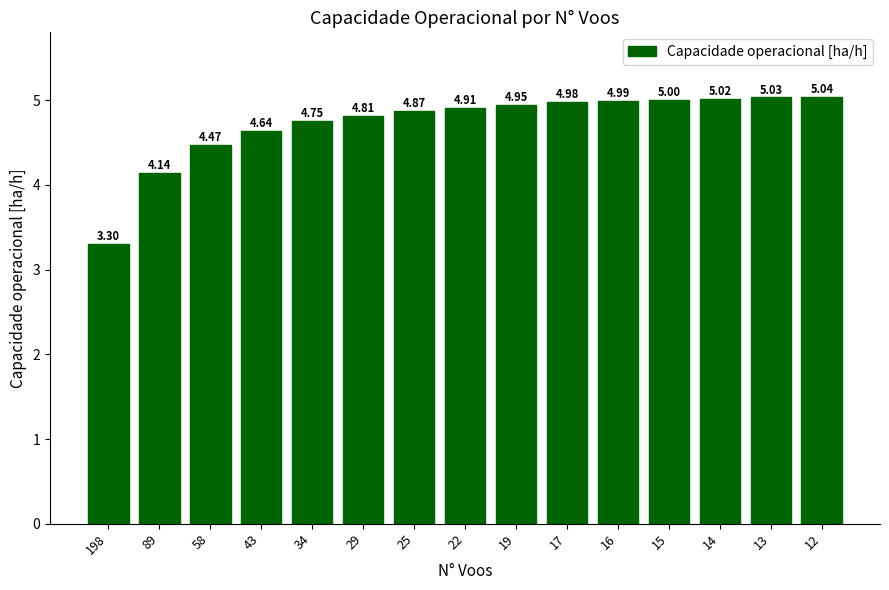

What is the sum of all values?

70.9